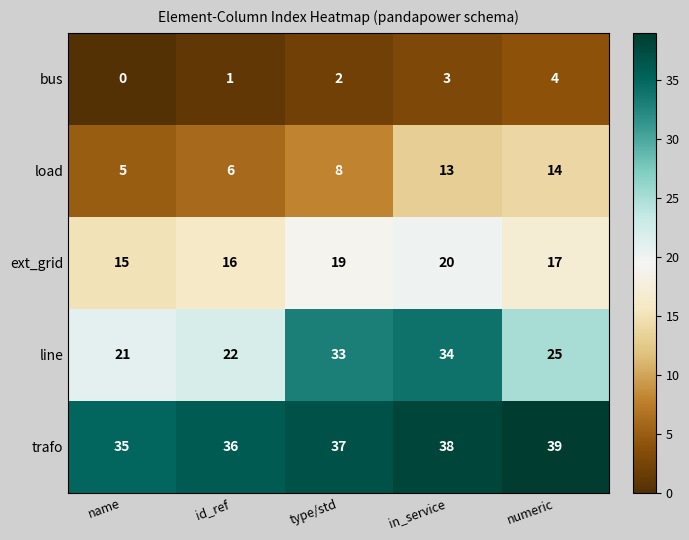

Reading left to right, transcribe all the data shown in this chart.

bus: 0	1	2	3	4
load: 5	6	8	13	14
ext_grid: 15	16	19	20	17
line: 21	22	33	34	25
trafo: 35	36	37	38	39